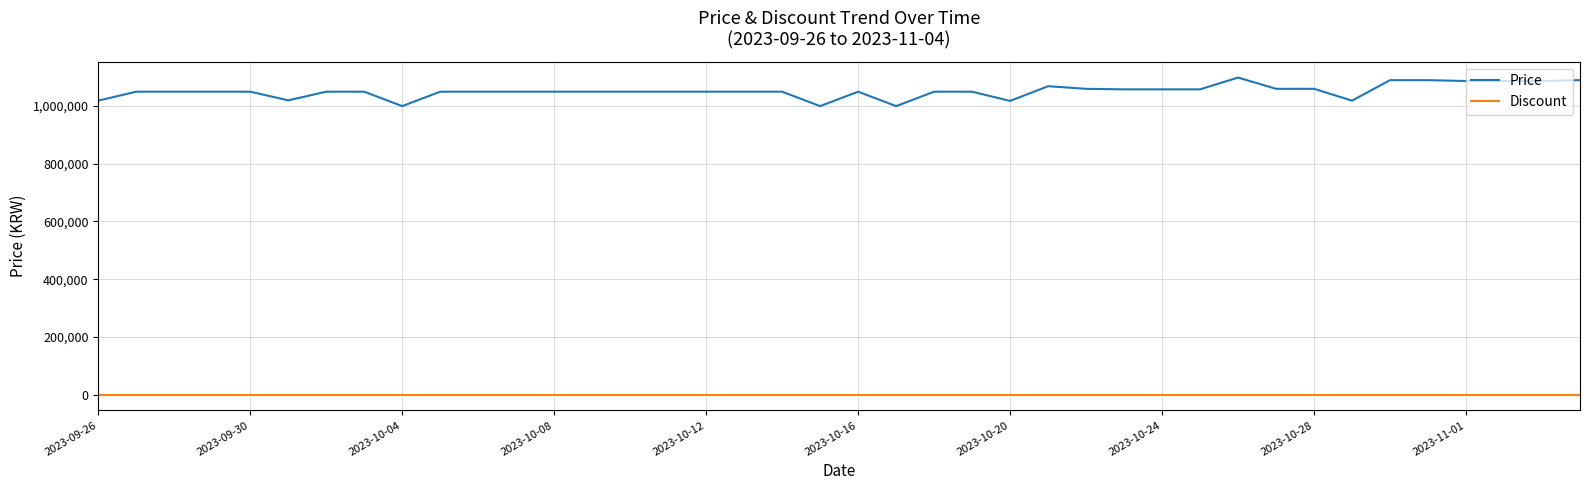

Which series has the widest spread of values?

Price